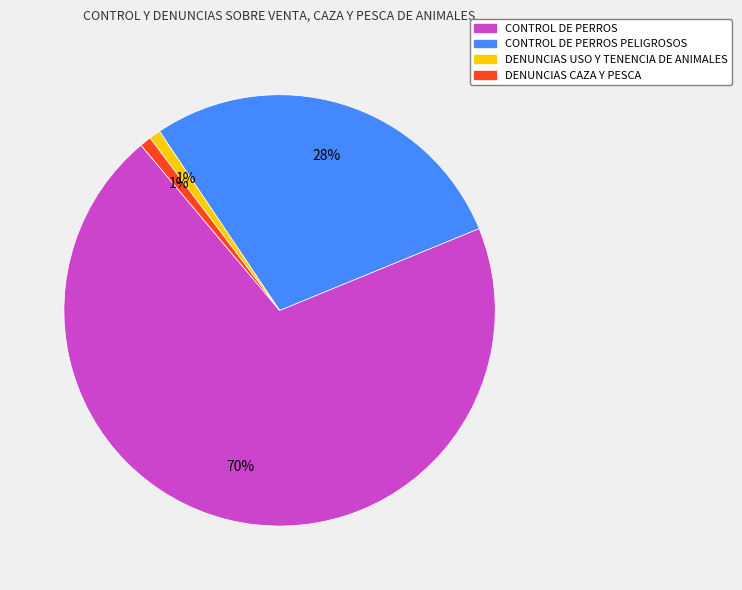

Is there any slice that represents more than half of the pie?

Yes